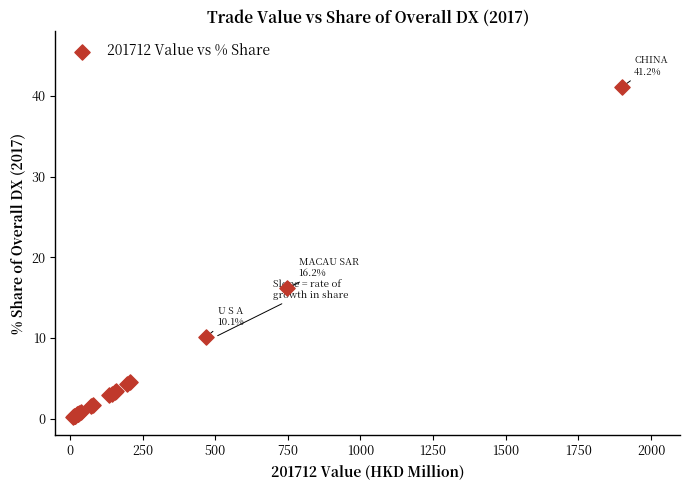

What Y value in the scatter plot is closest to 20?

16.2